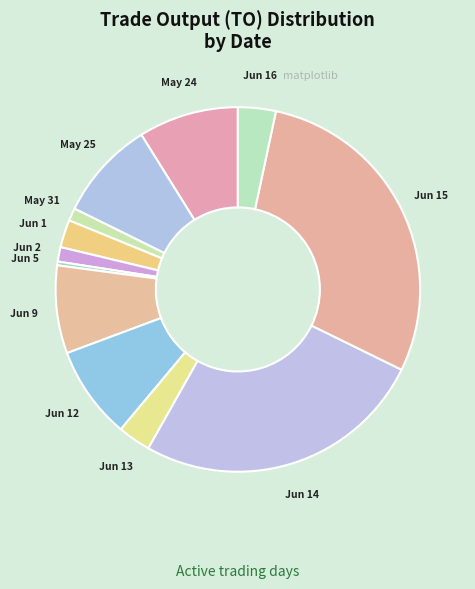

Is it true that Jun 1 is 2% of the pie?

True